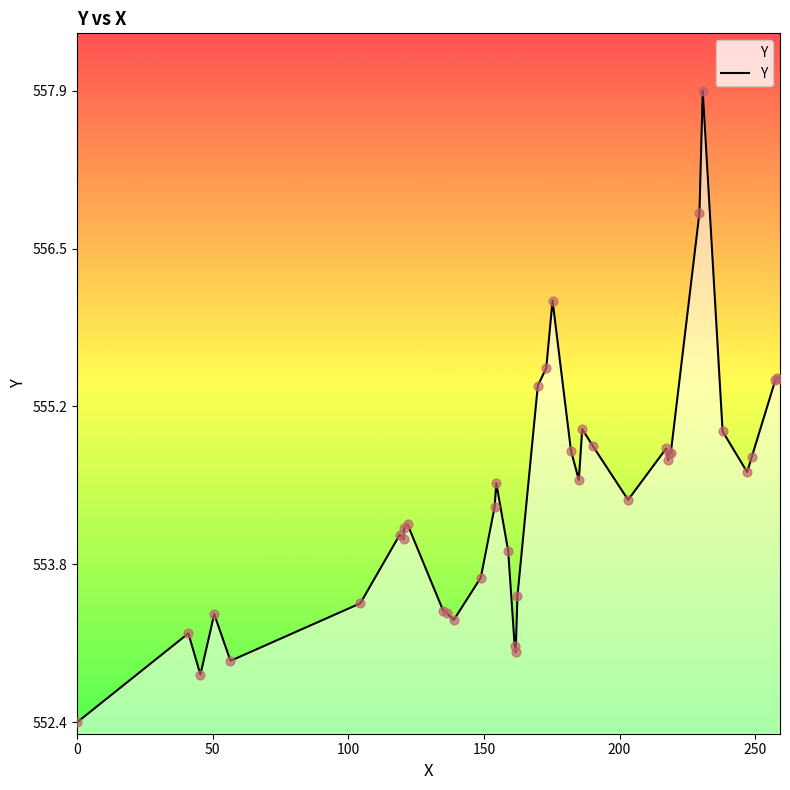

What is the greatest value displayed?

557.9